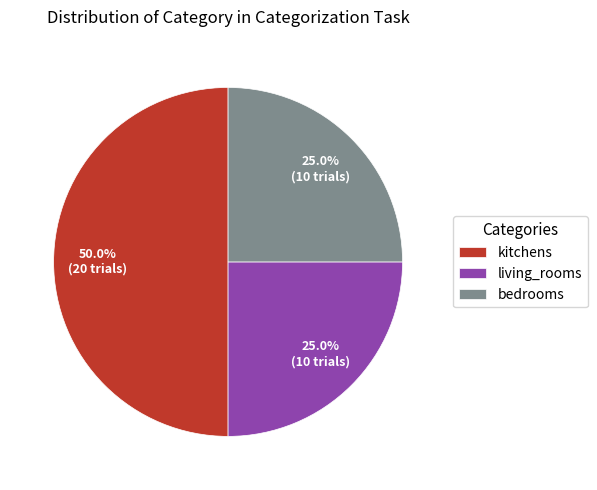

To the nearest percent, what is the difference between the bedrooms and kitchens slice percentages?

25%